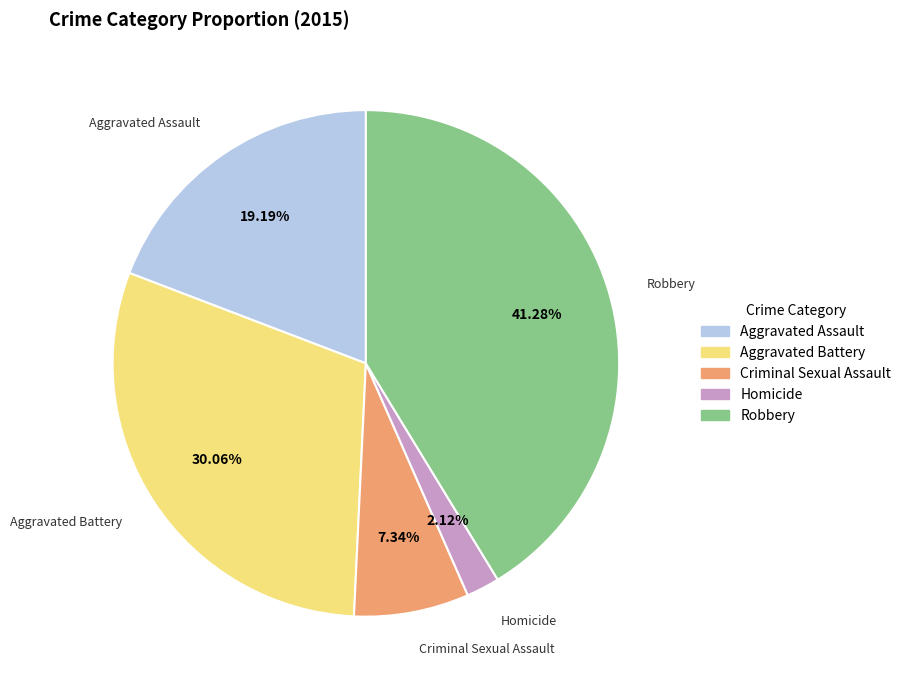

Is Aggravated Assault the majority of the pie?

No